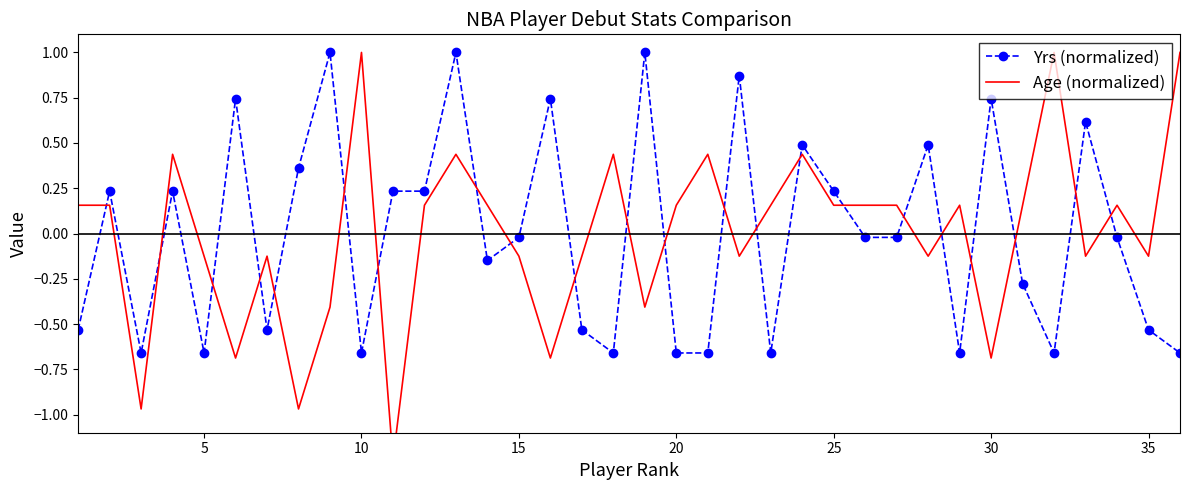

Is the value of Age (normalized) at 35 greater than the value of Yrs (normalized) at 35?

No